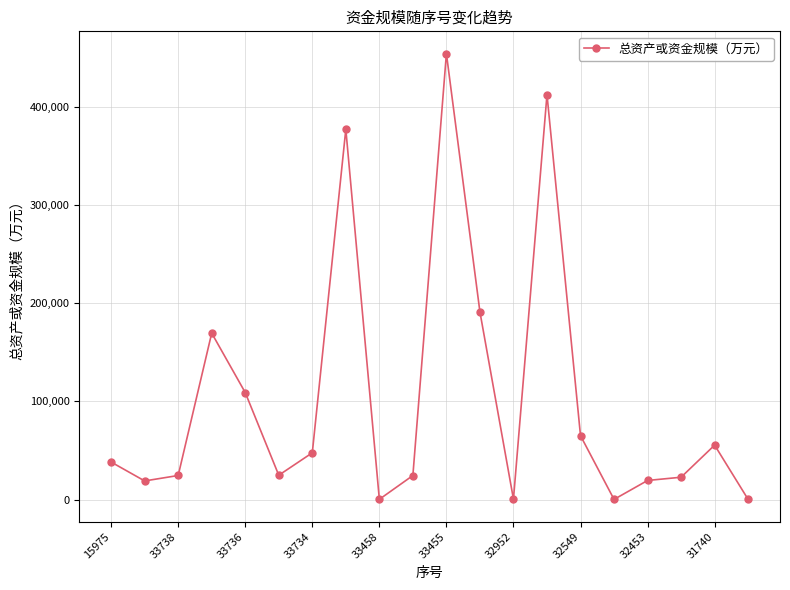

What is the maximum value shown in the chart?

454164